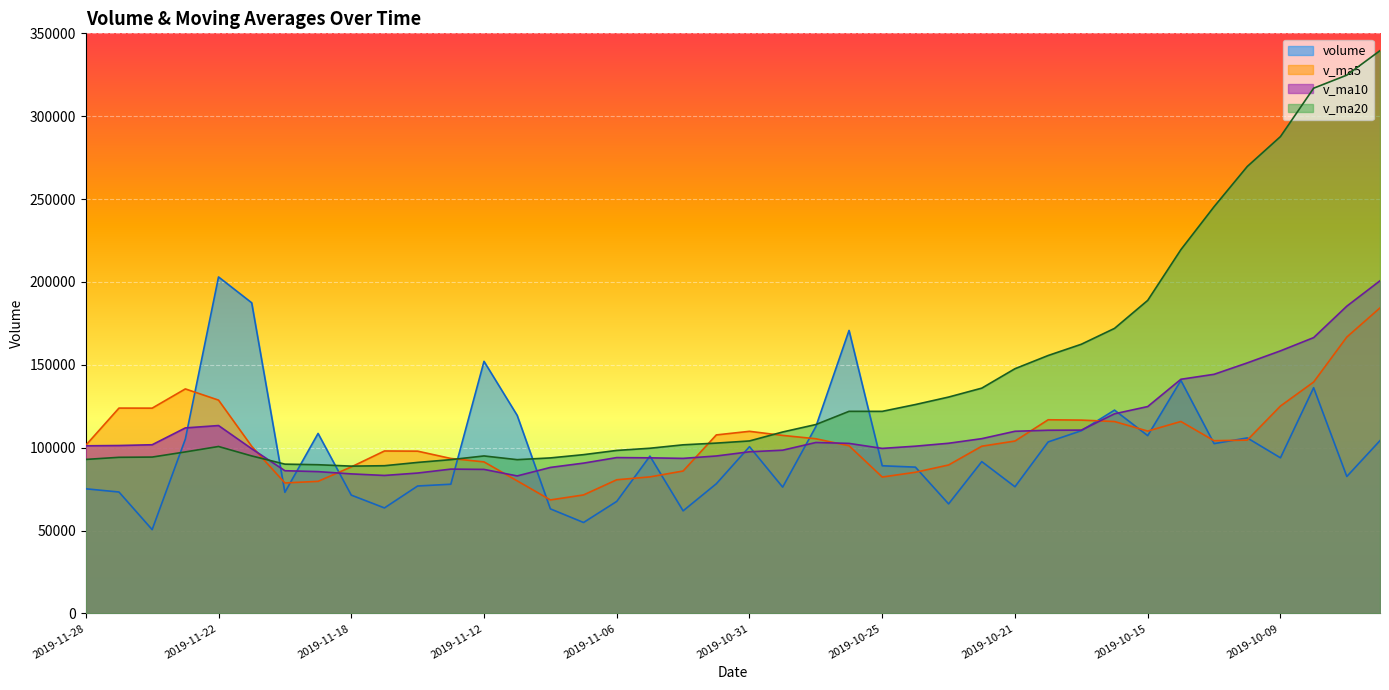

Where is the first local maximum for v_ma20?

2019-11-22